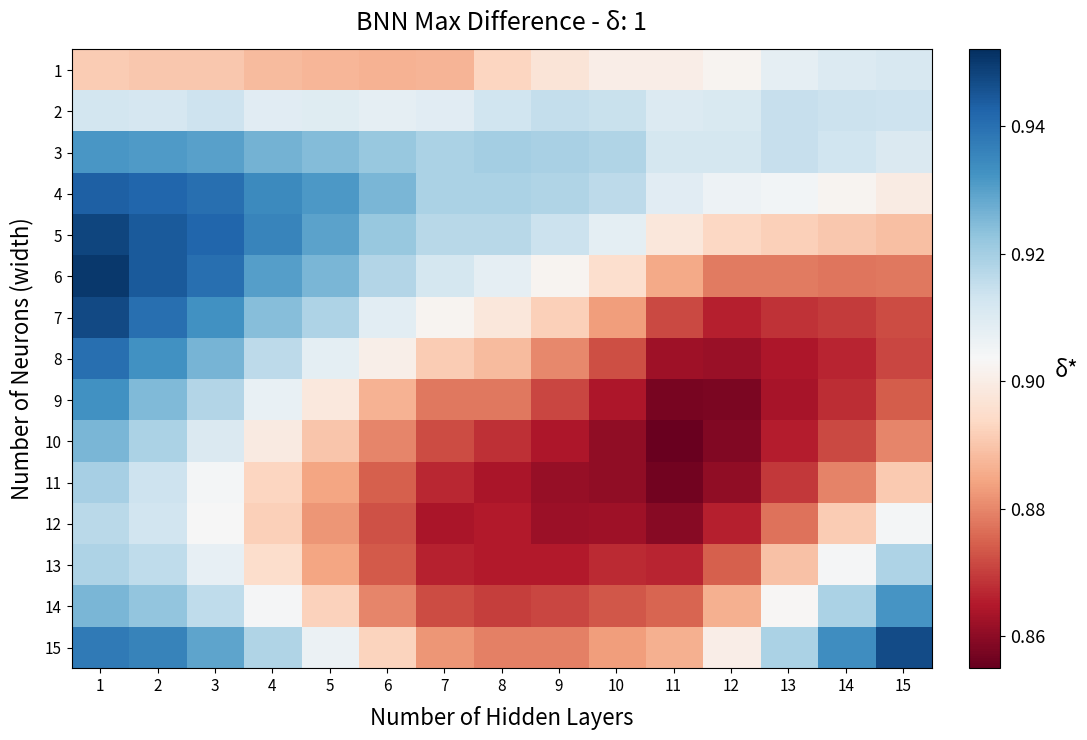

Which series changed the most between 8 and 11?

7